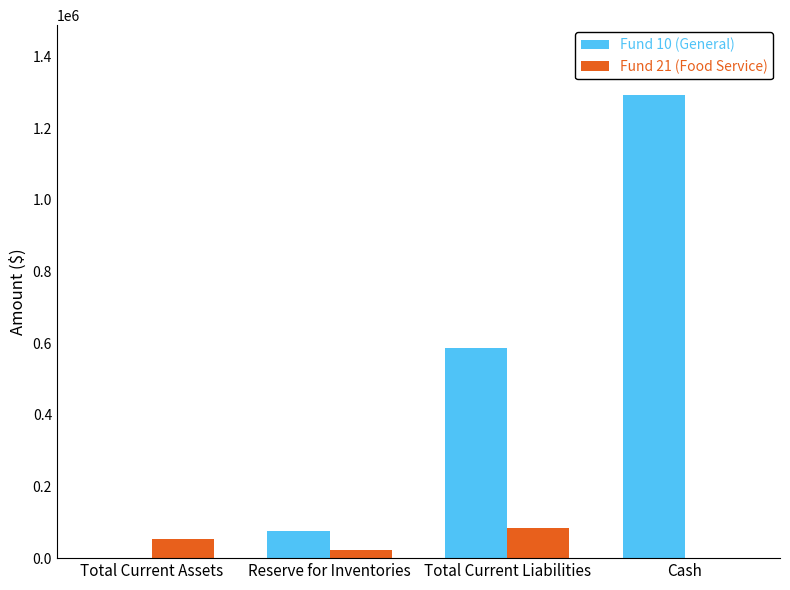

Which series has the largest range (max minus min)?

Fund 10 (General)